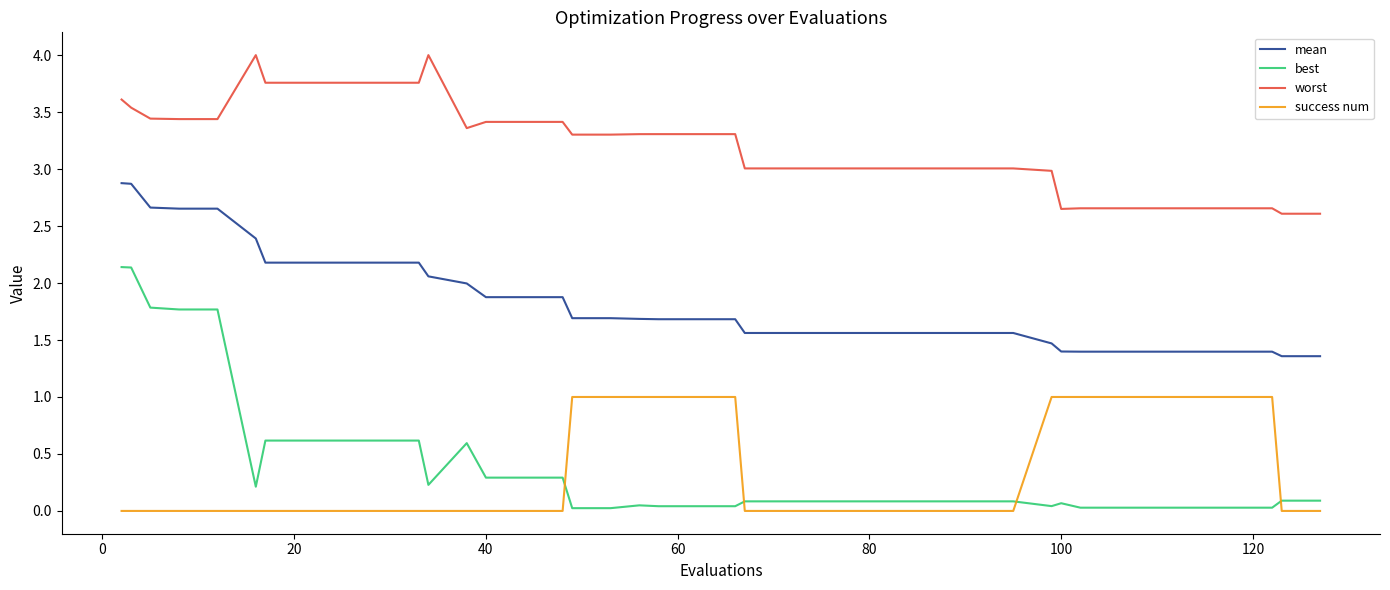

True or false: best and worst intersect in this chart.

False